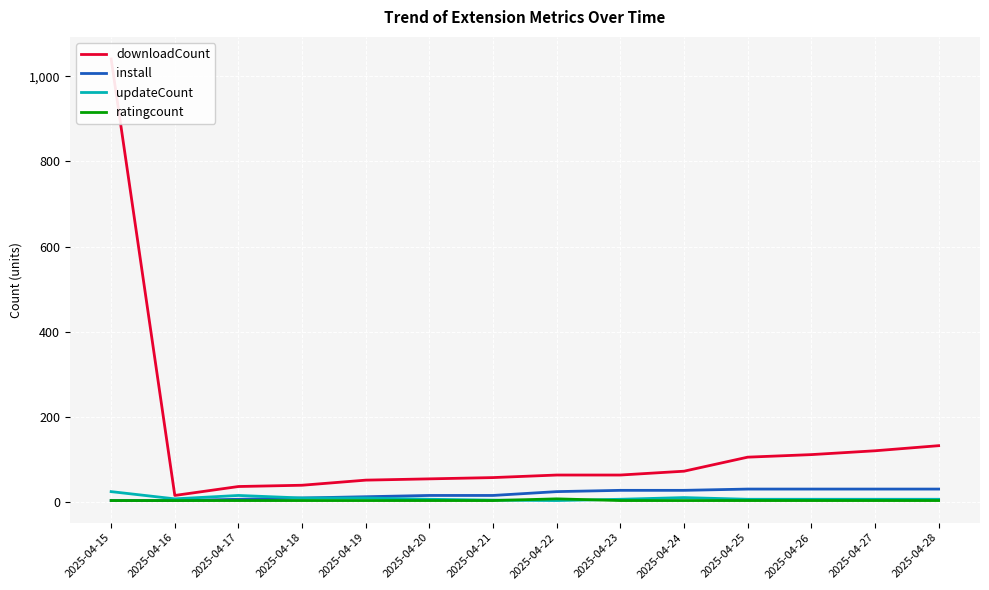

Rank the series at 2025-04-23 from highest to lowest value.

downloadCount, install, updateCount, ratingcount